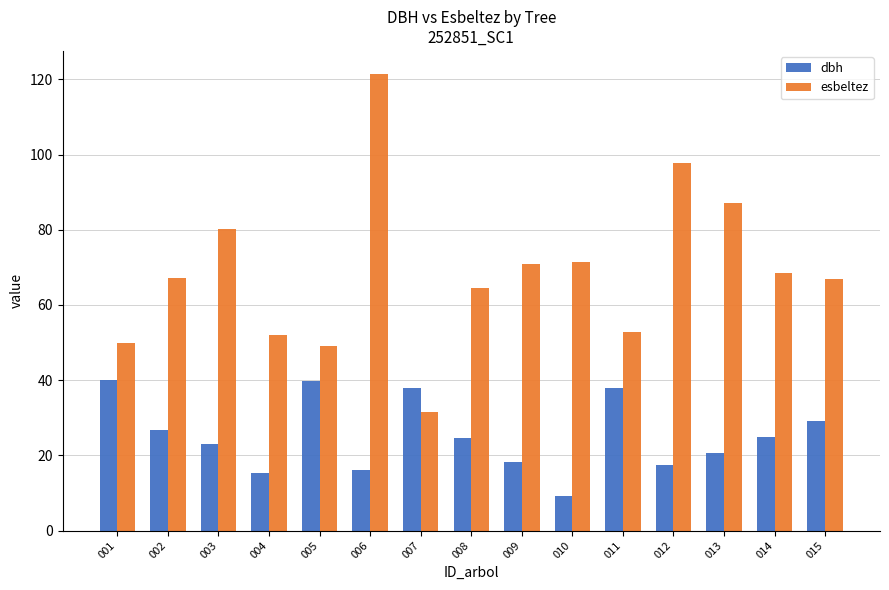

What is the difference between the second highest and minimum values in the esbeltez series?

66.1